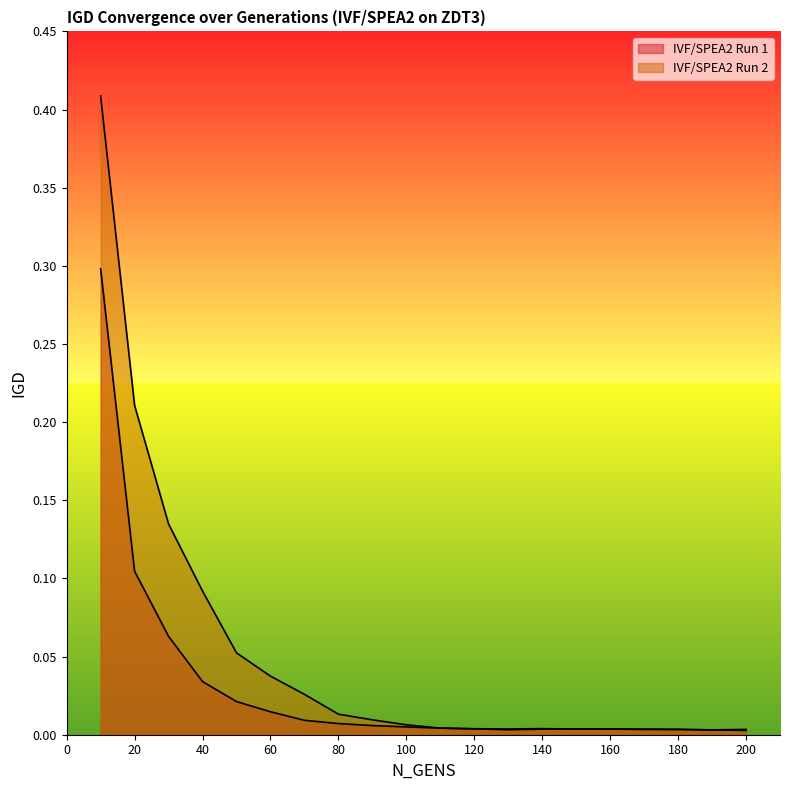

At which label does IVF/SPEA2 Run 1 reach its peak?

10